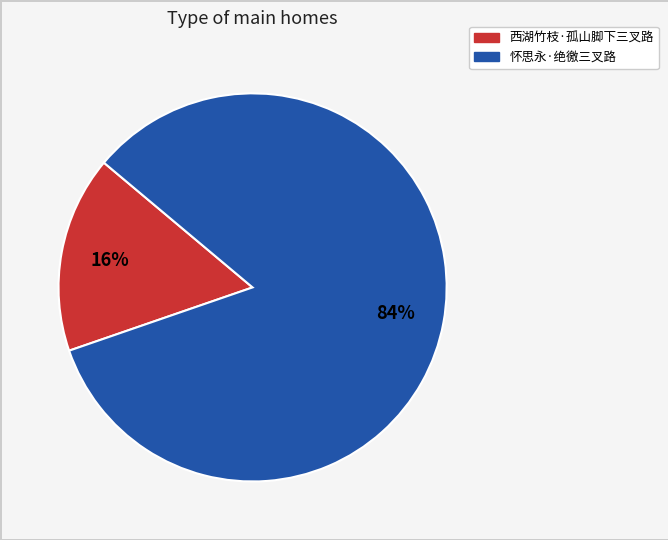

The 怀思永·绝徼三叉路 slice represents 94% of the pie. True or false?

False